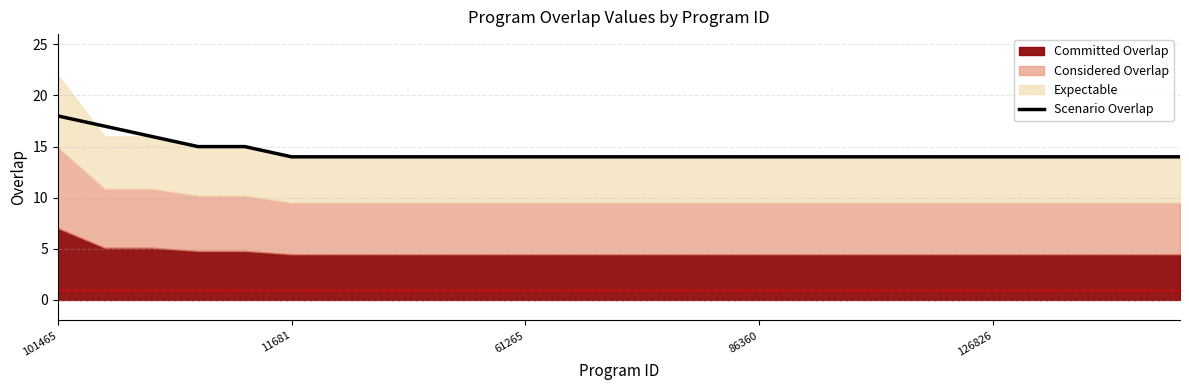

What is the difference between the maximum and minimum values?

4